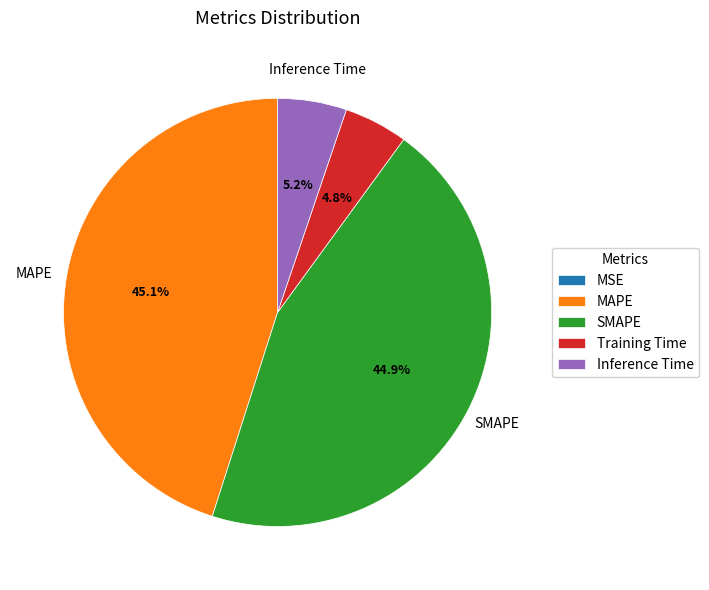

Does any single category account for the majority?

No